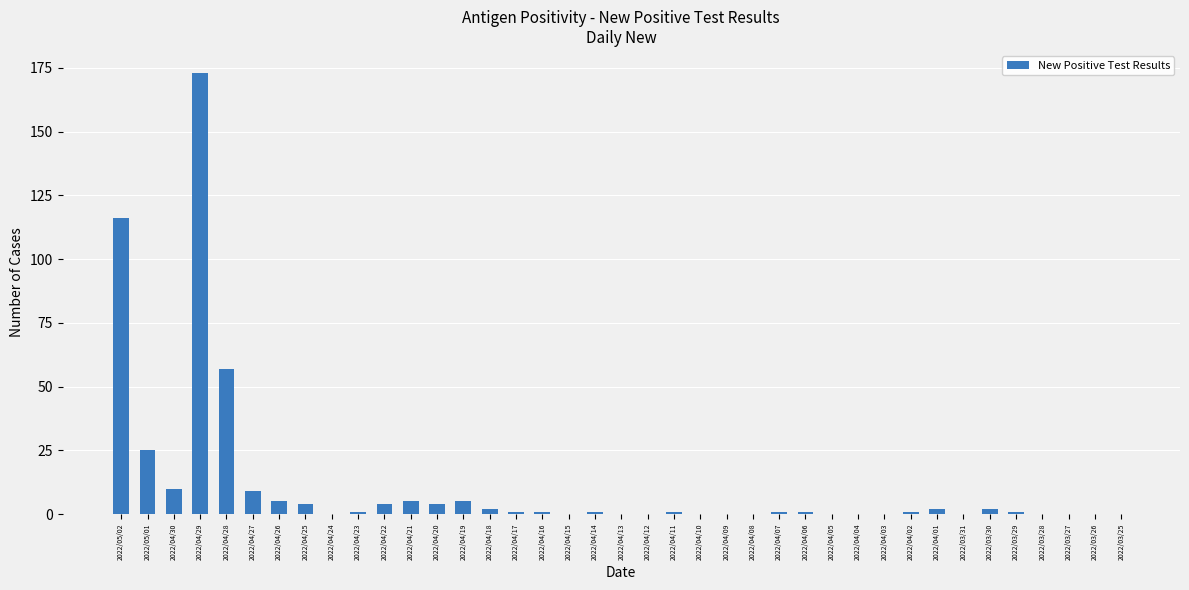

Reading left to right, transcribe all the data shown in this chart.

116	25	10	173	57	9	5	4	0	1	4	5	4	5	2	1	1	0	1	0	0	1	0	0	0	1	1	0	0	0	1	2	0	2	1	0	0	0	0